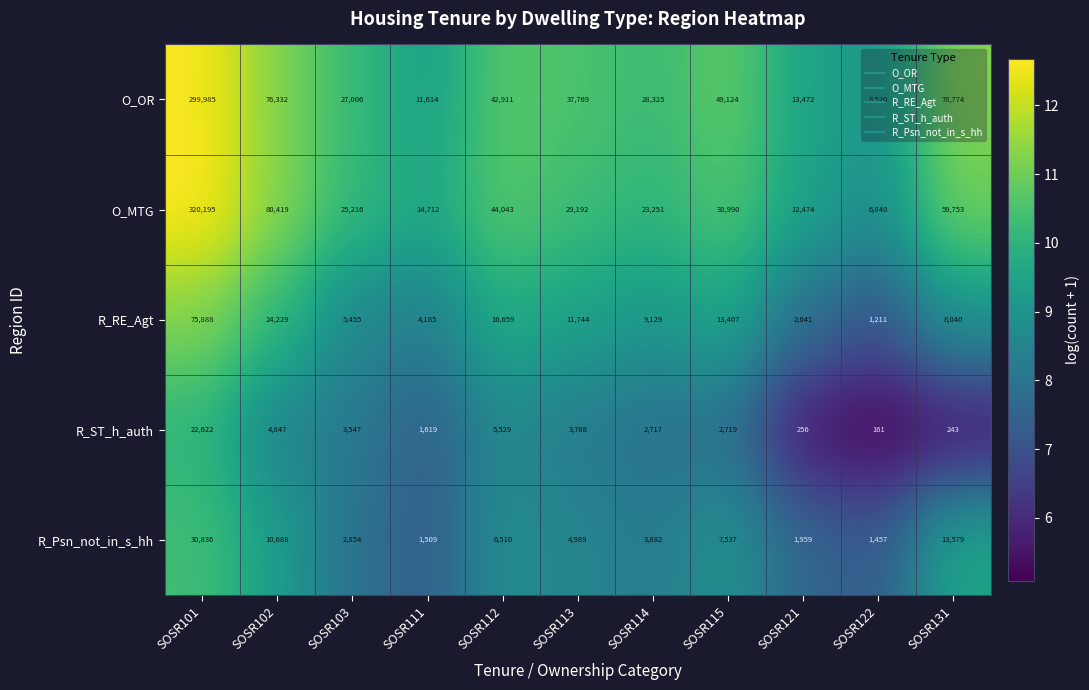

List the series in order of their peak value, lowest first.

R_ST_h_auth, R_Psn_not_in_s_hh, R_RE_Agt, O_OR, O_MTG